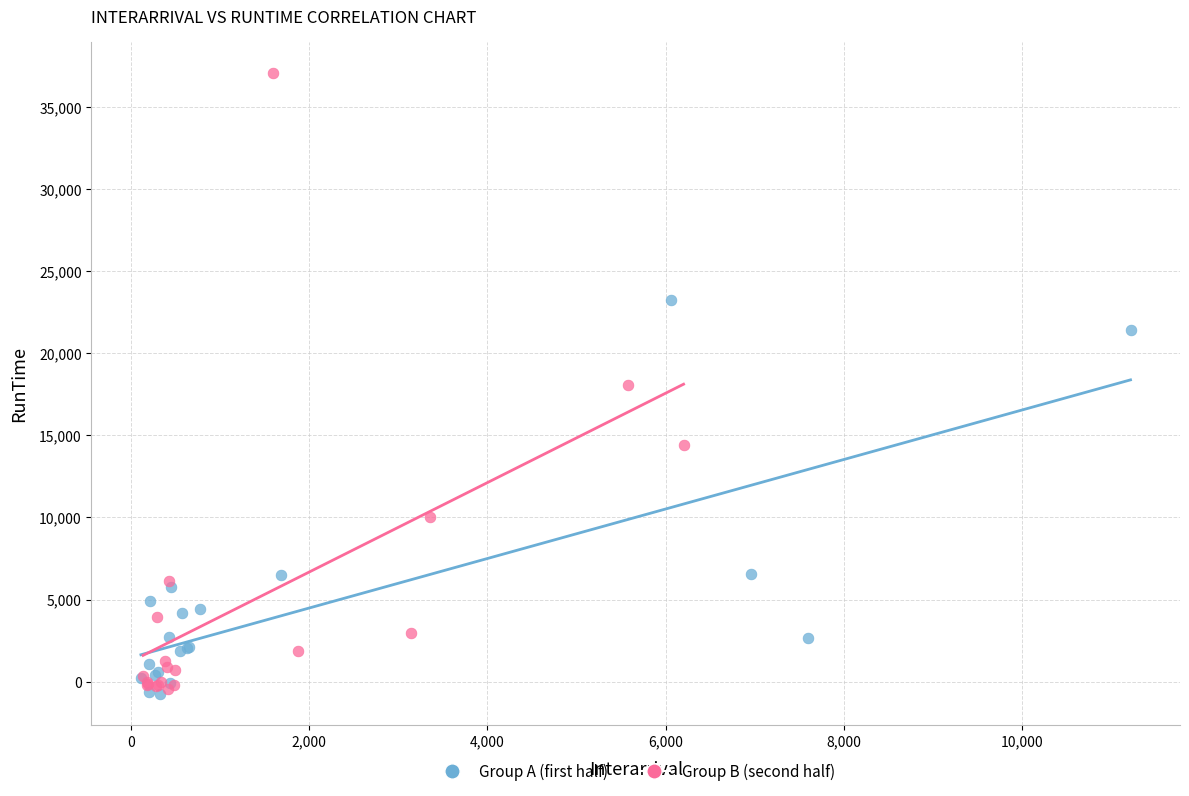

What are all the series names shown in the legend?

Group A (first half), Group B (second half)